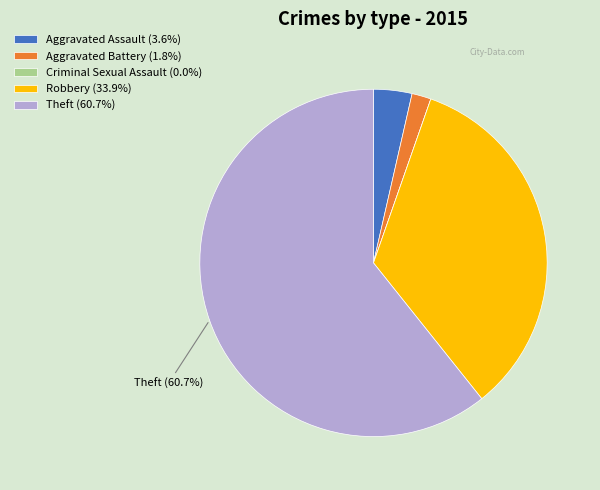

Is Aggravated Battery (1.8%) the majority of the pie?

No